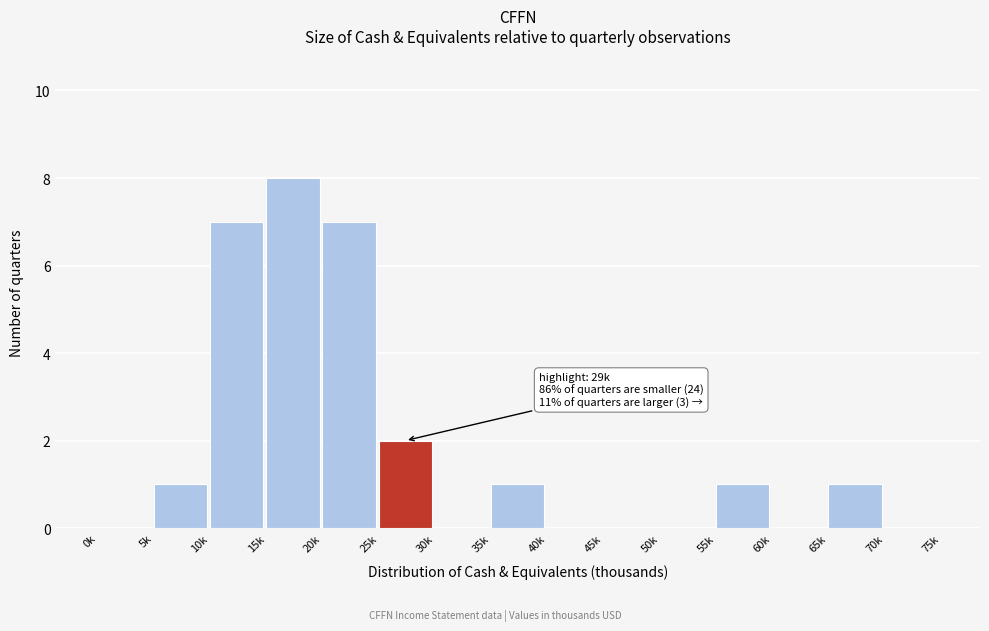

Reading right to left, transcribe all the data shown in this chart.

70k=0	65k=1	60k=0	55k=1	50k=0	45k=0	40k=0	35k=1	30k=0	25k=2	20k=7	15k=8	10k=7	5k=1	0k=0